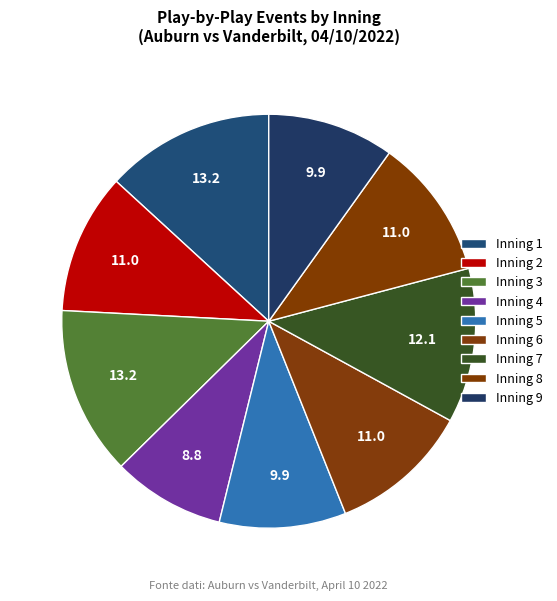

Does Inning 4 represent more than half of the total?

No